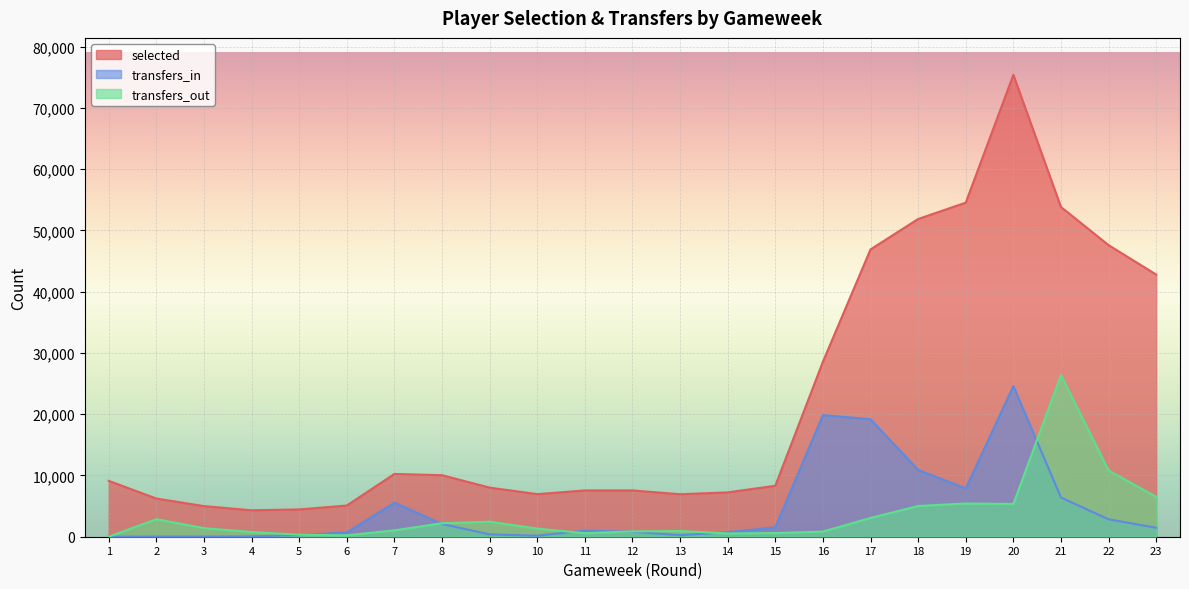

What is the value of the selected point at the 2nd from the left?

6235